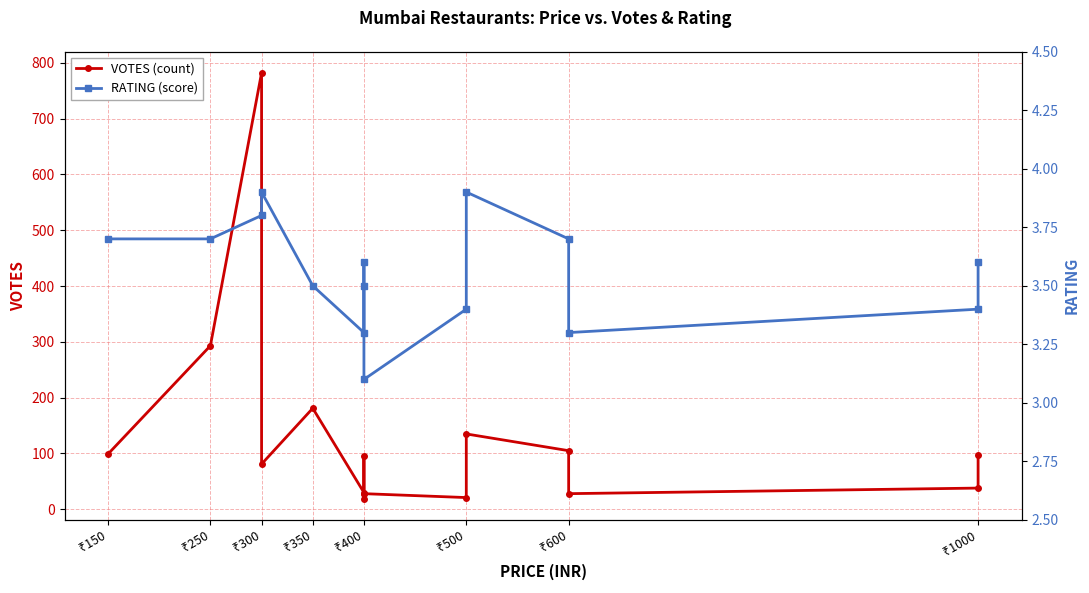

Count the RATING (score) values in the range 3 to 4.

15